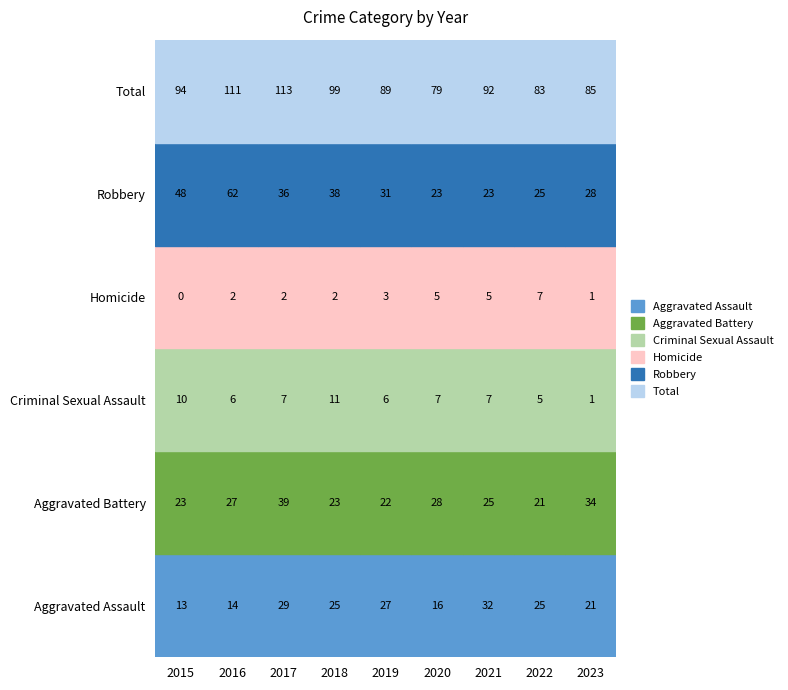

What is the sum of all Aggravated Battery values?

242